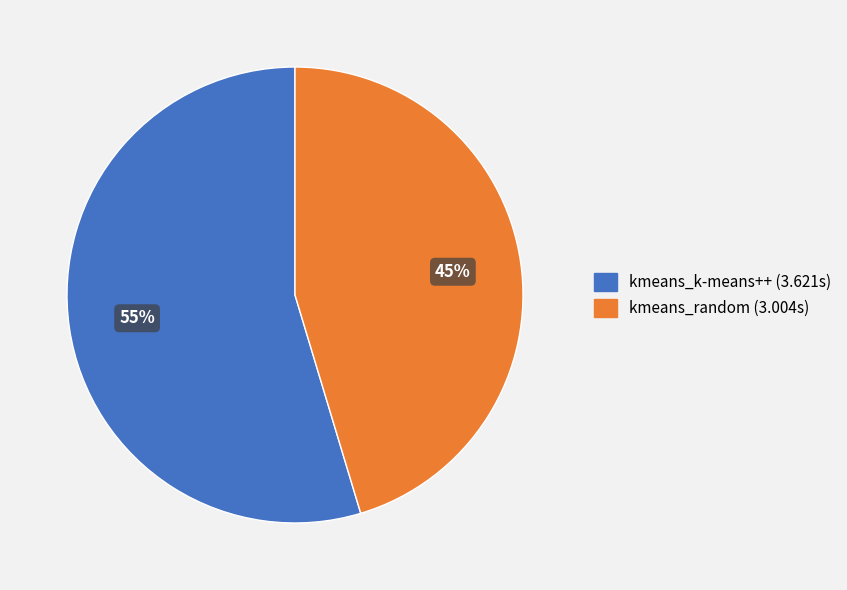

Count the number of slices in the pie.

2